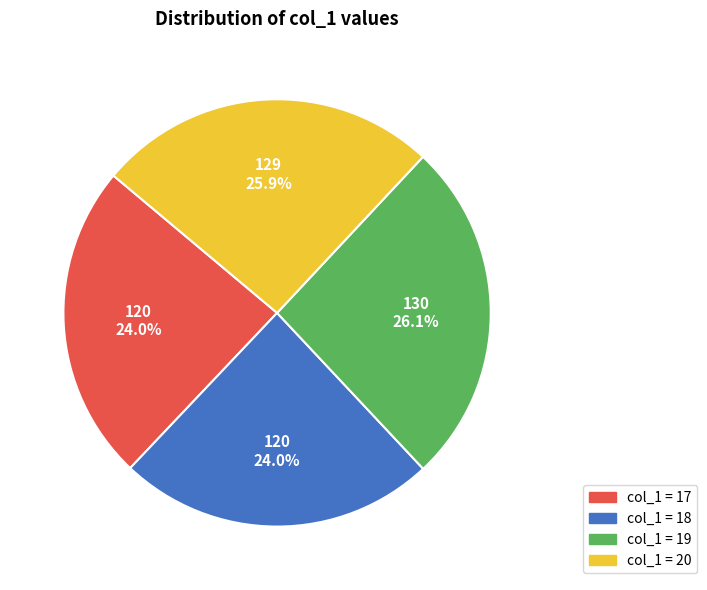

Is there any slice that represents more than half of the pie?

No